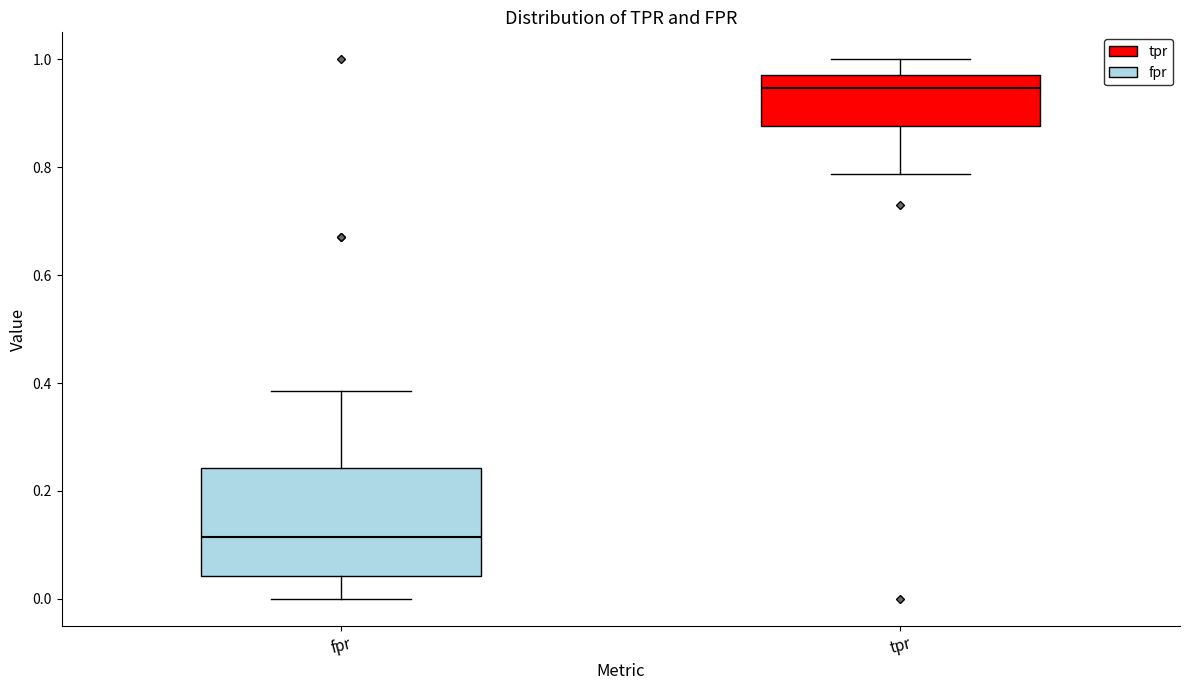

Where does the upper whisker of the box for tpr end on the y-axis? The values are not printed on the chart, so give them approximately, as read against the axis.

1.00